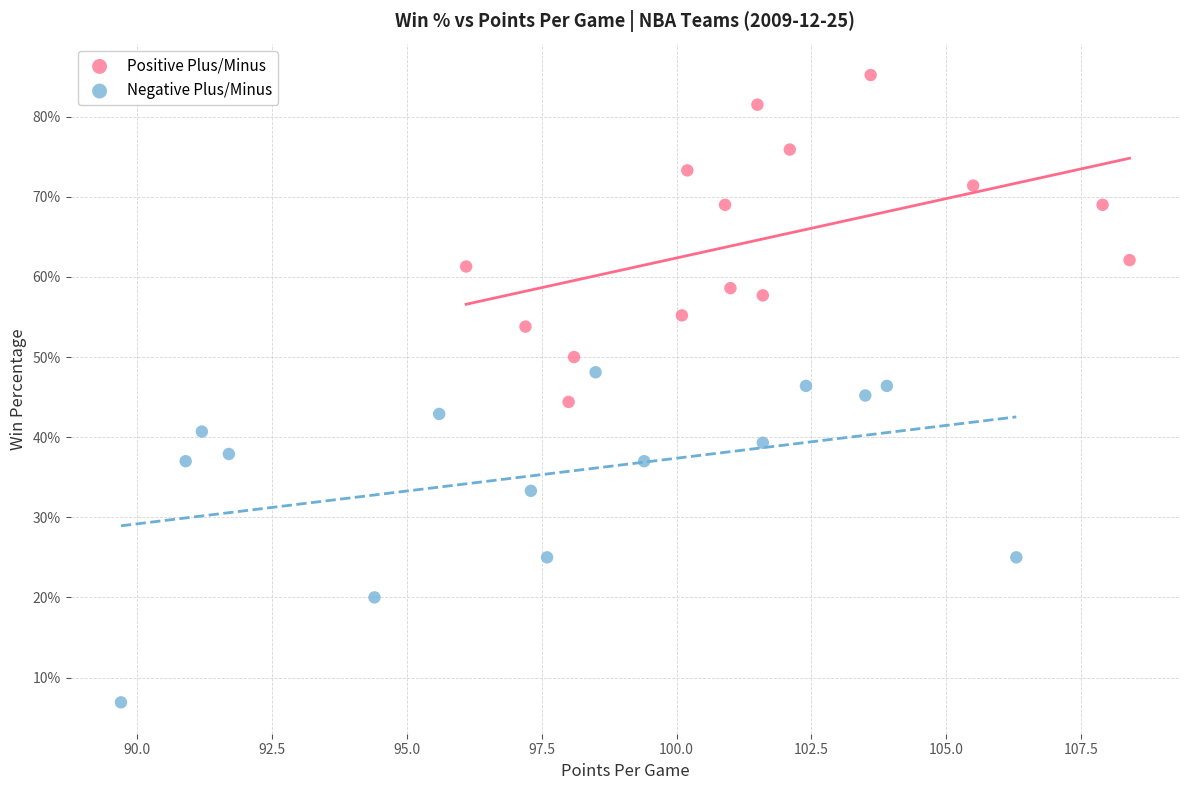

What are all the series names shown in the legend?

Positive Plus/Minus, Negative Plus/Minus